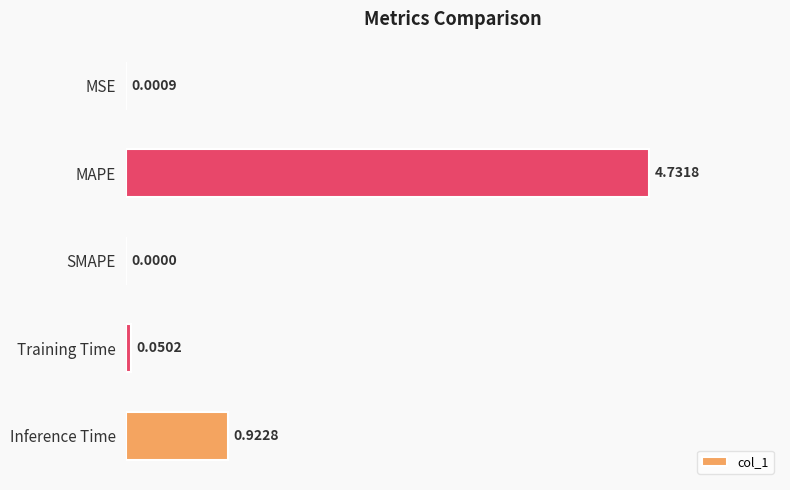

What is the average value?

1.1